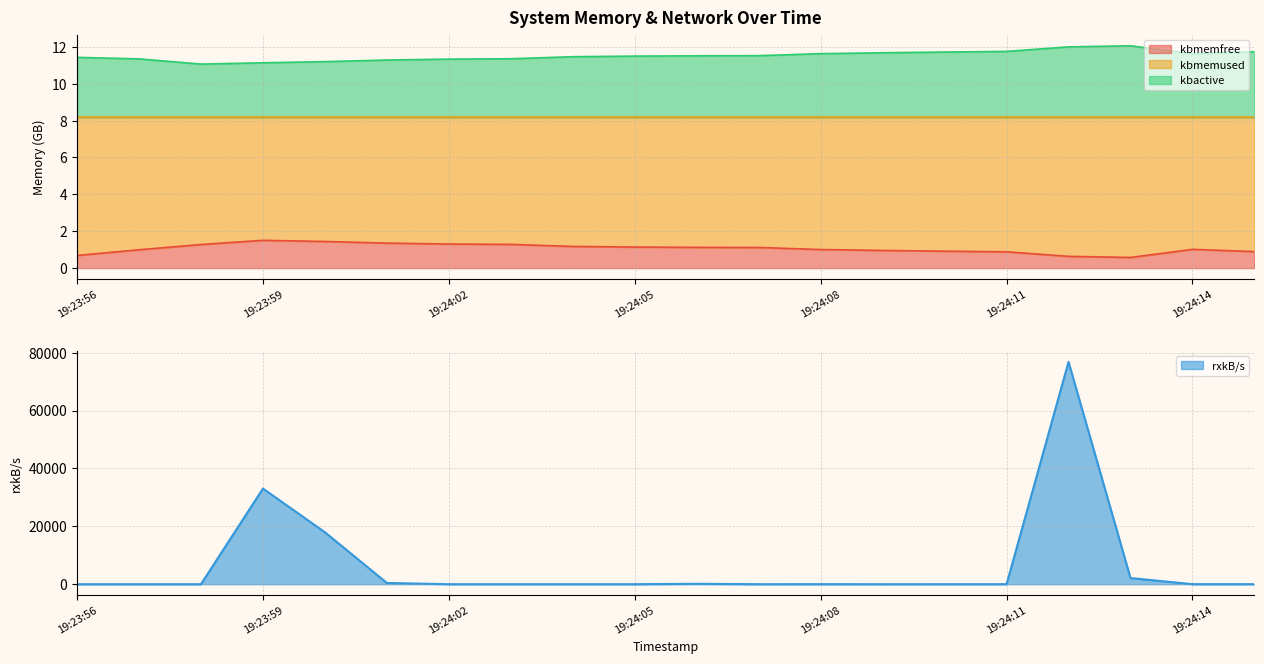

List the labels in order of rxkB/s value, smallest first.

19:23:57, 19:24:09, 19:23:56, 19:24:02, 19:23:58, 19:24:07, 19:24:03, 19:24:05, 19:24:11, 19:24:04, 19:24:10, 19:24:15, 19:24:08, 19:24:14, 19:24:06, 19:24:01, 19:24:13, 19:24:00, 19:23:59, 19:24:12